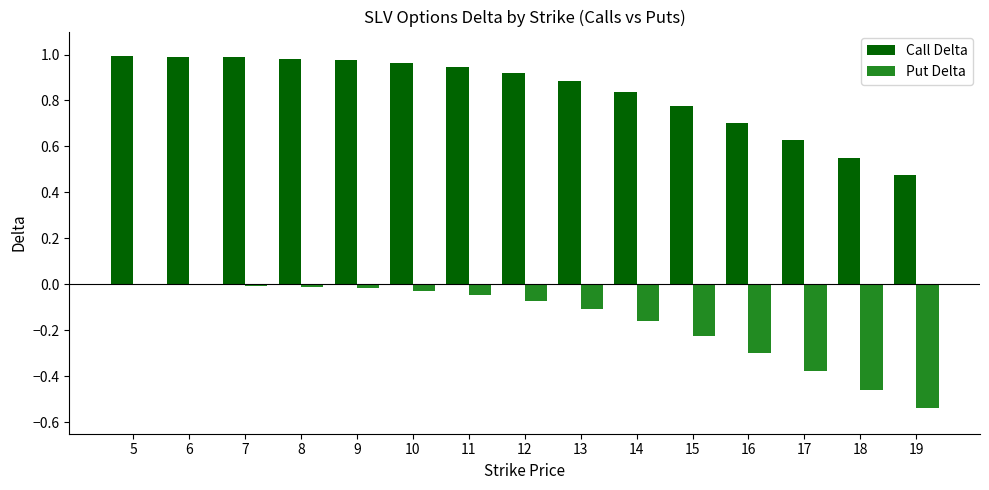

Which series changed the most between 5 and 15?

Put Delta